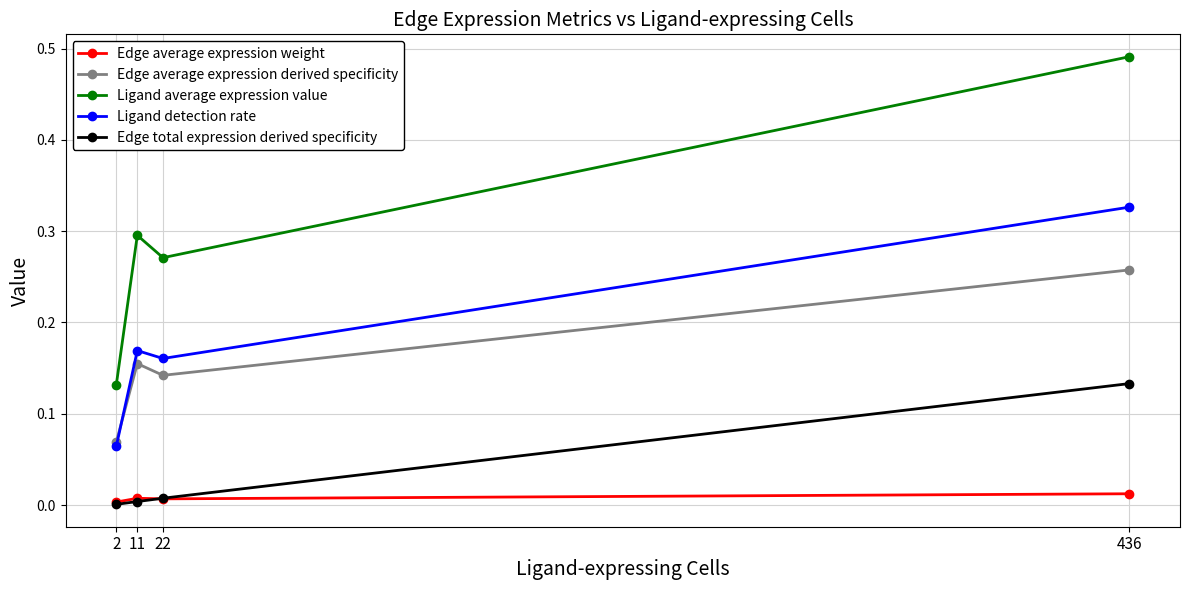

At which label does Edge total expression derived specificity reach its peak?

436